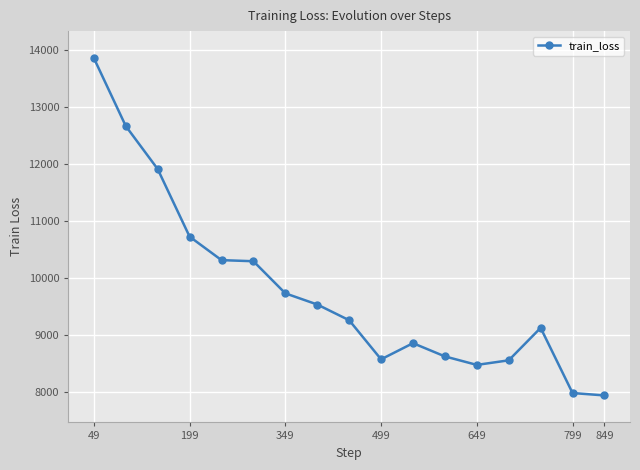

What is the minimum value shown in the chart?

7931.3